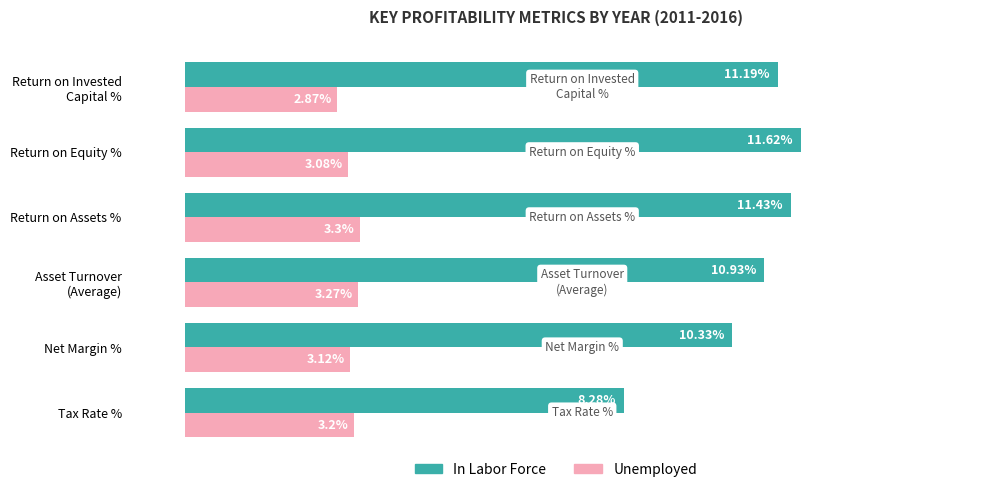

Which series has the largest range (max minus min)?

In Labor Force